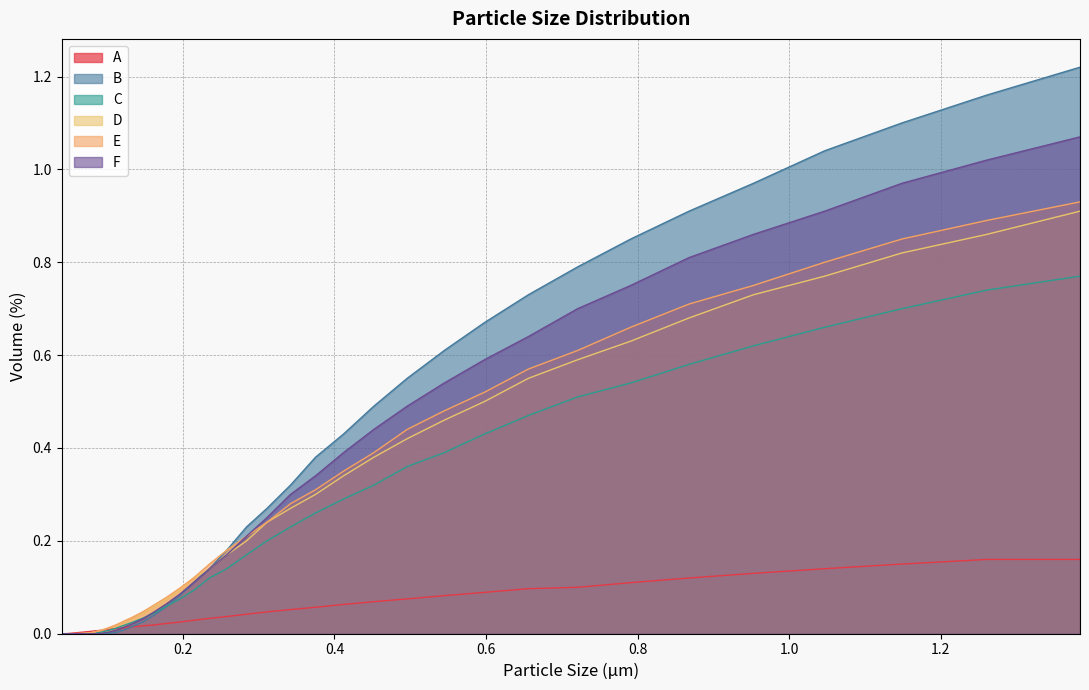

True or false: E has more than 0 points higher than both neighbors.

False